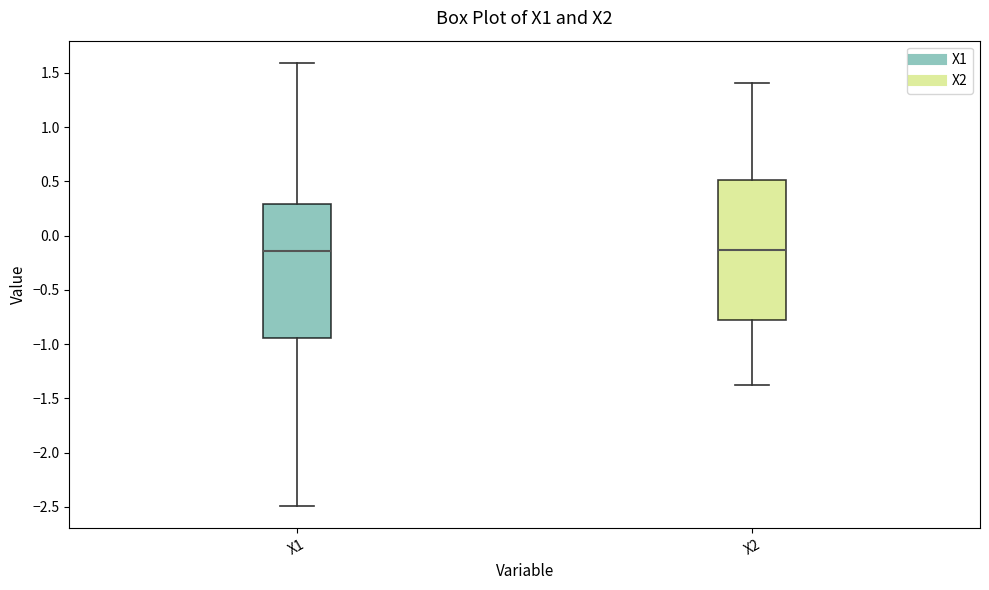

Where does the median line of the box for X2 sit on the y-axis? The values are not printed on the chart, so give them approximately, as read against the axis.

-0.15